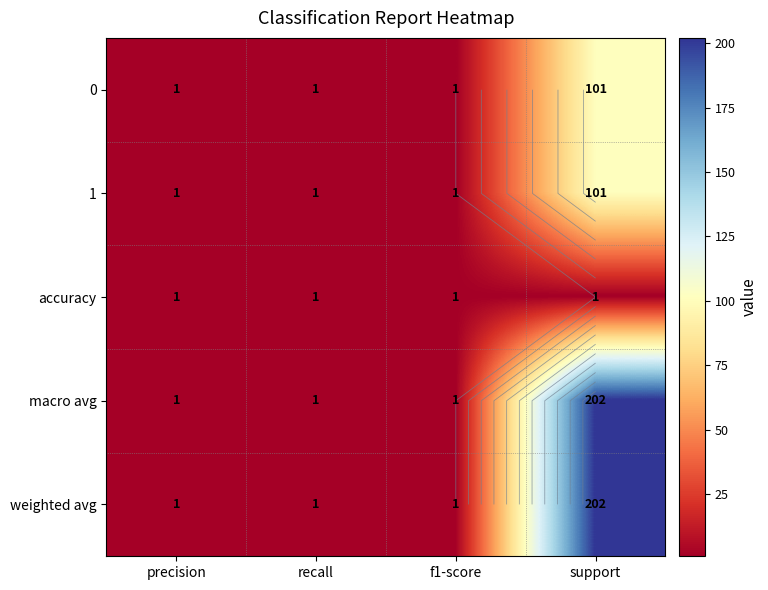

Is the value of accuracy at precision greater than the value of 1 at support?

No